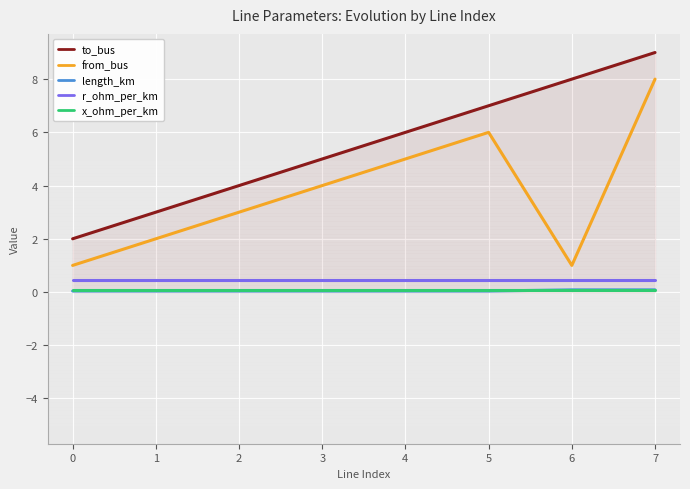

True or false: from_bus and x_ohm_per_km cross at least once.

False